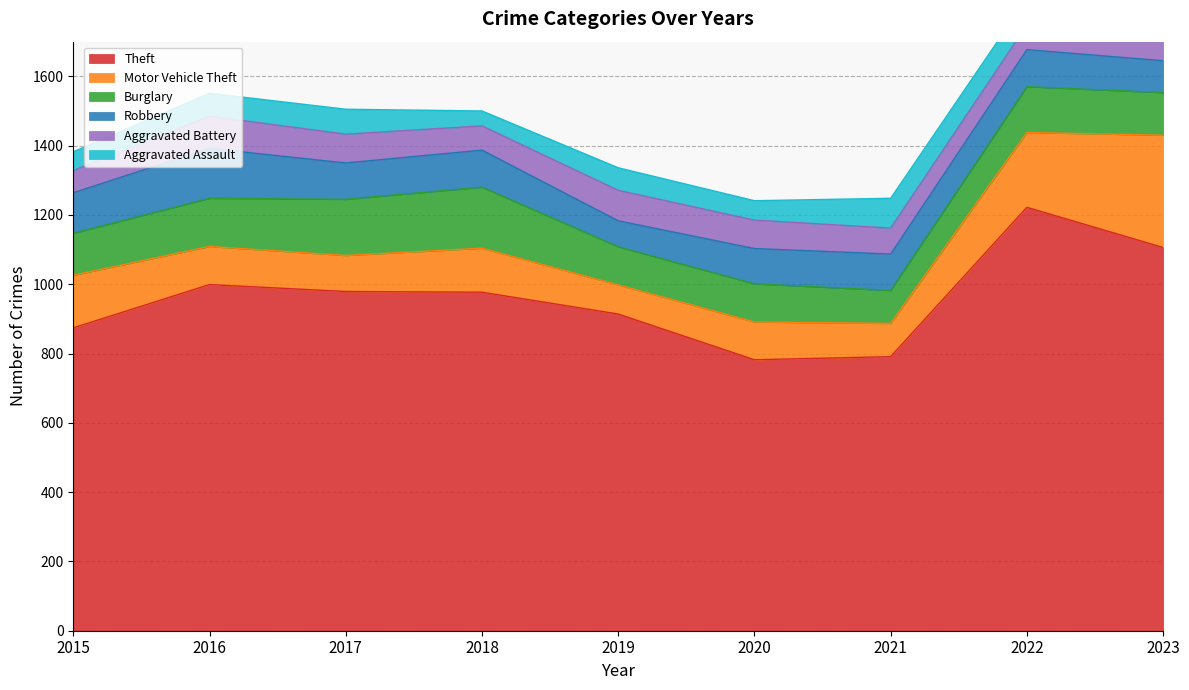

Reading right to left, list all the values displayed in this chart.

Theft: 1106	1222	791	782	914	977	979	999	874
Motor Vehicle Theft: 324	216	96	109	84	127	104	110	152
Burglary: 123	132	95	110	110	176	162	139	121
Robbery: 92	107	105	102	75	107	105	144	117
Aggravated Battery: 88	71	75	82	88	70	83	93	64
Aggravated Assault: 96	77	86	56	65	43	72	66	54